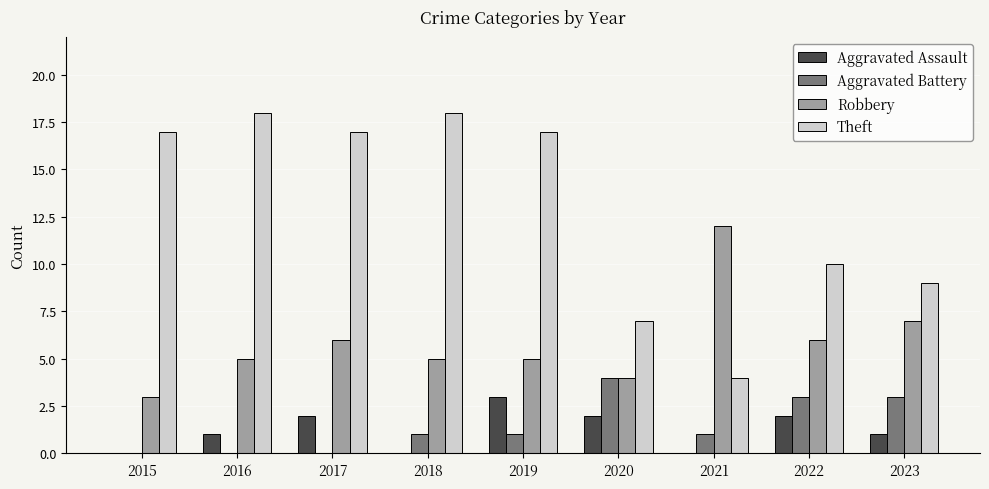

What is the difference between the Robbery values at 2020 and 2023?

3